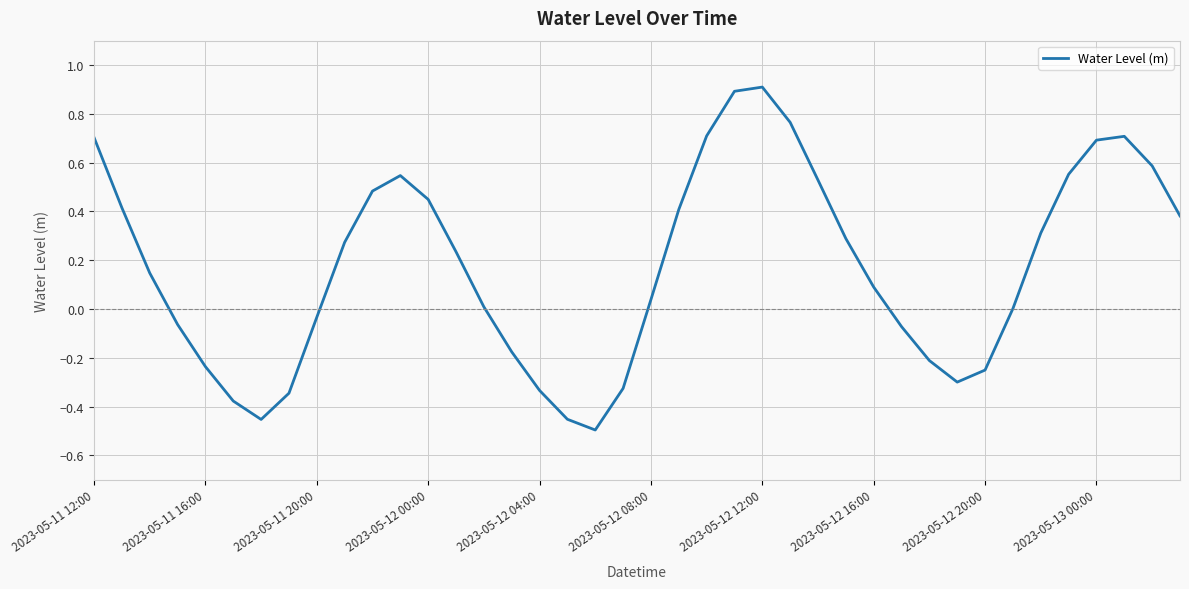

What is the maximum value shown in the chart?

0.9